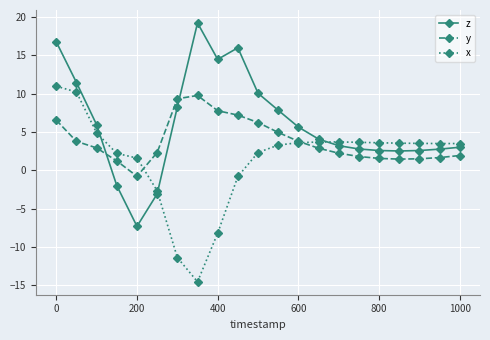

What is the lowest value of the y series?

-0.8